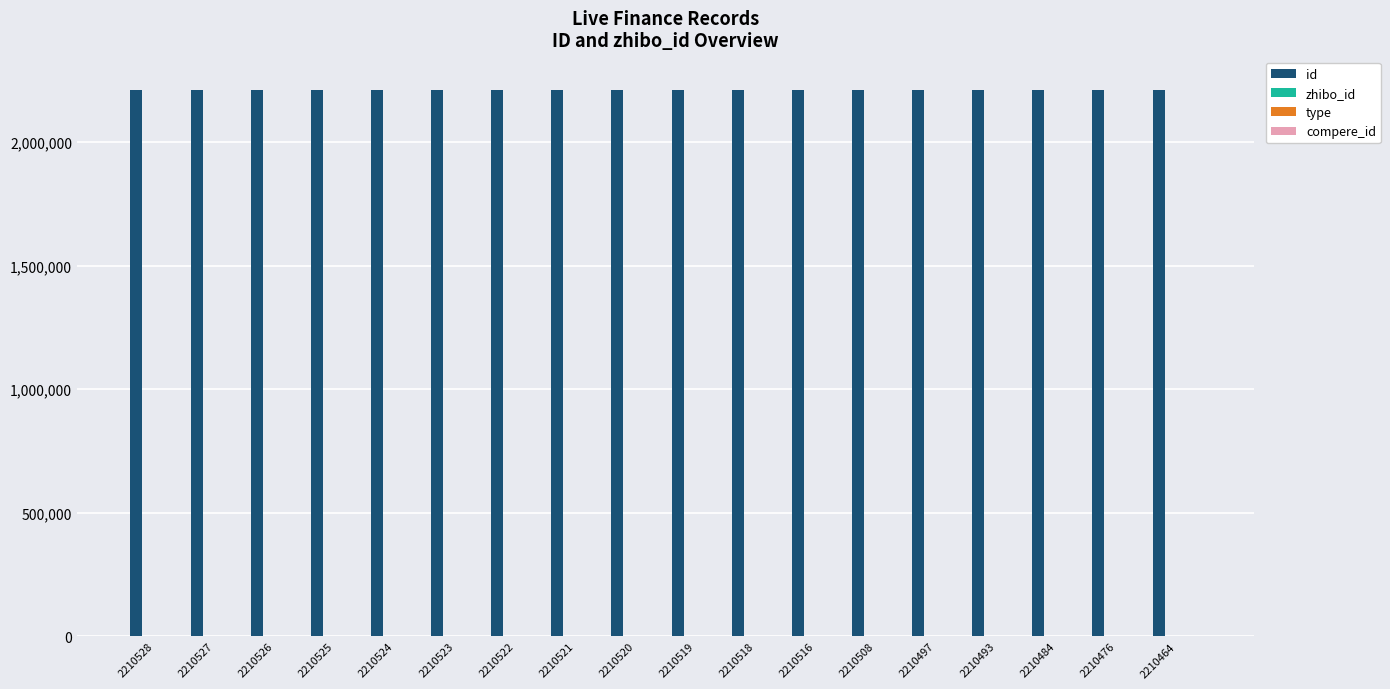

What is the total value across all series at 2210520?

2210672